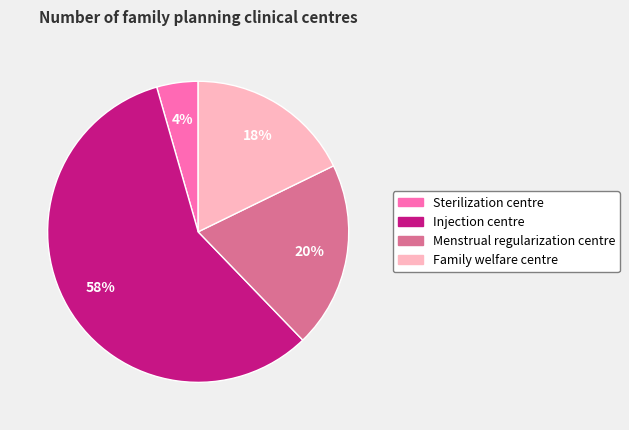

Is there a majority slice in this chart?

Yes